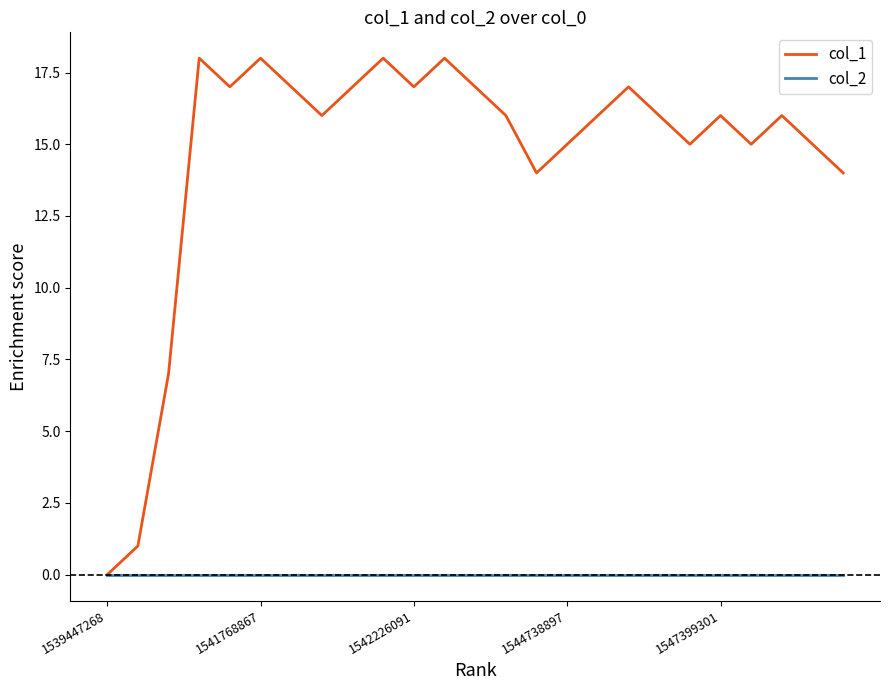

What is the highest value of the col_1 series?

18